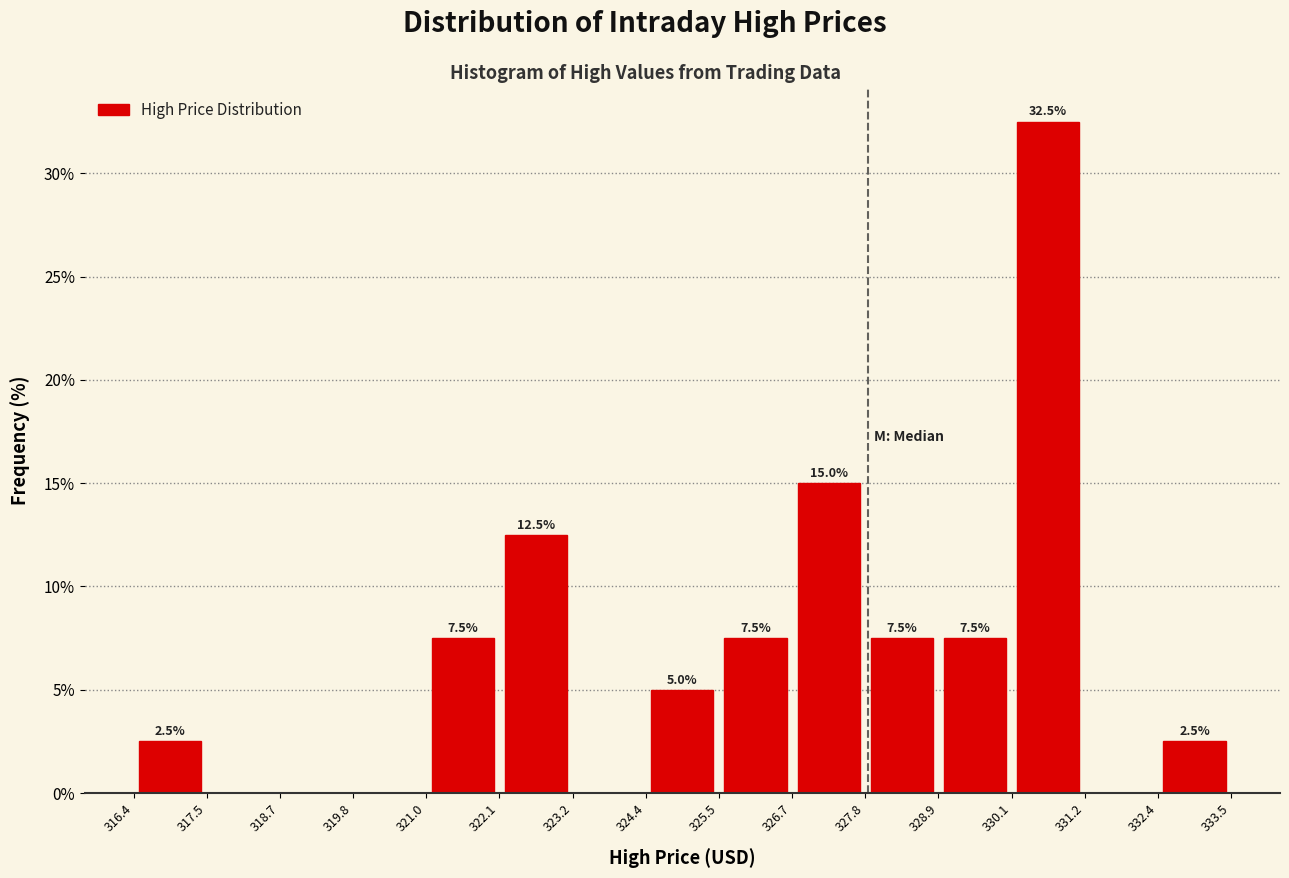

Over which range of the x-axis is the bar tallest?

330.1 to 331.2